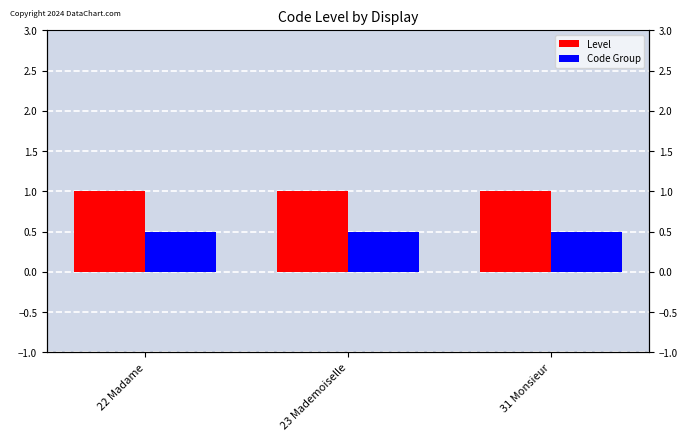

How many bars are there in each group?

2